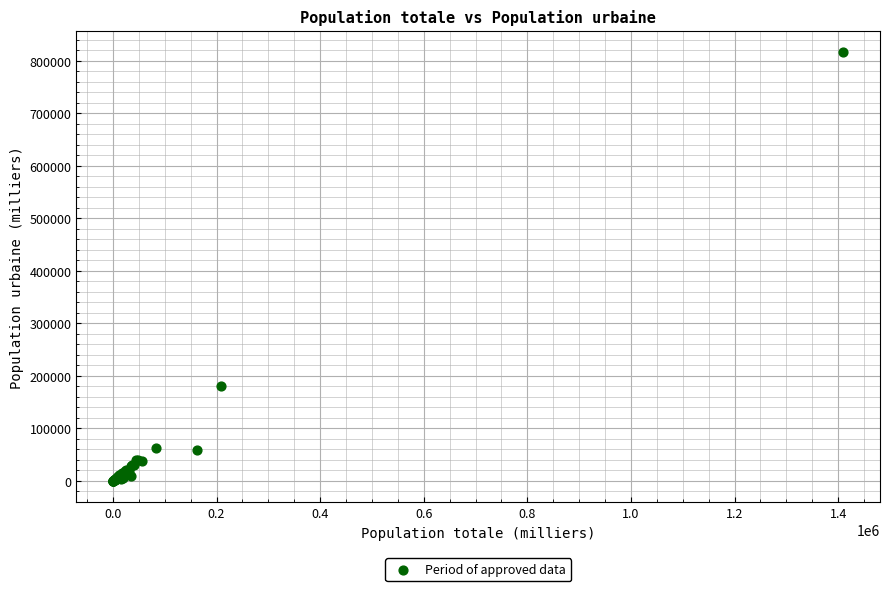

What Y value in the scatter plot is closest to 408491?

180633.9